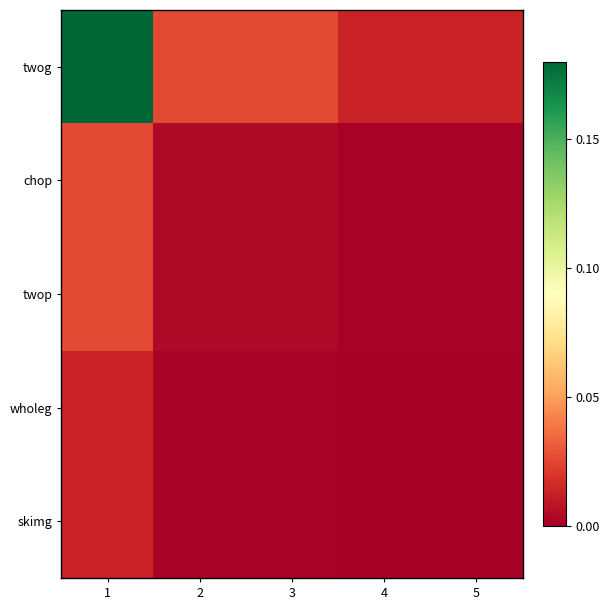

Rank the series at 5 from lowest to highest value.

wholeg, skimg, chop, twop, twog